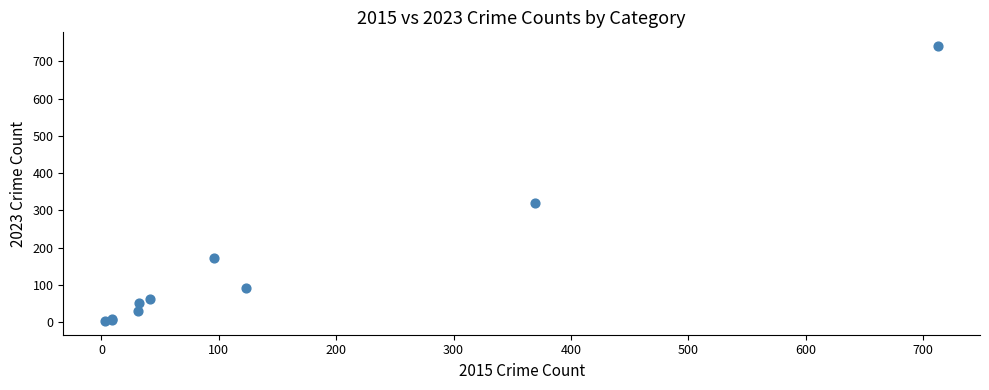

What Y value in the scatter plot is closest to 372?

321